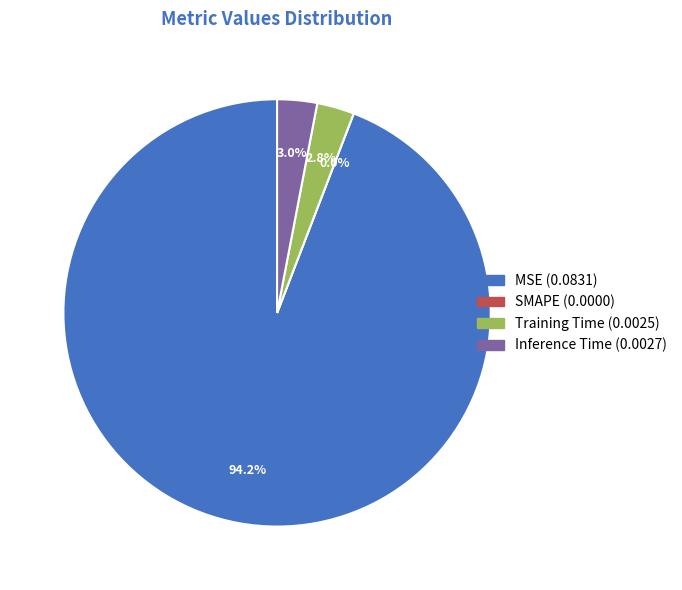

To the nearest percent, what is the combined percentage of Training Time and Inference Time?

6%